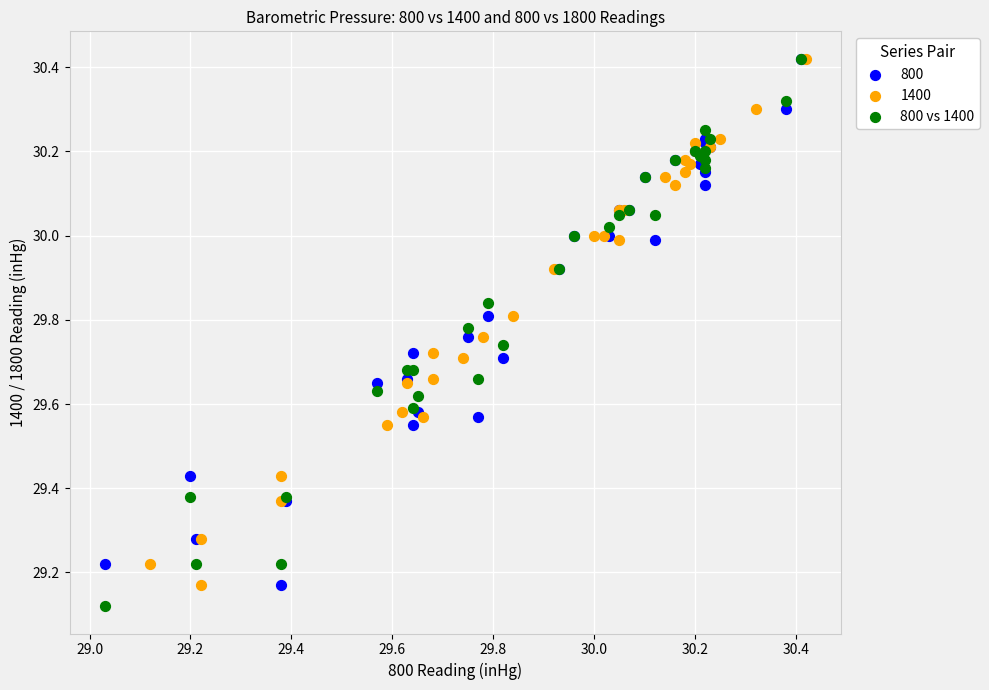

What are all the series names shown in the legend?

800, 1400, 800 vs 1400